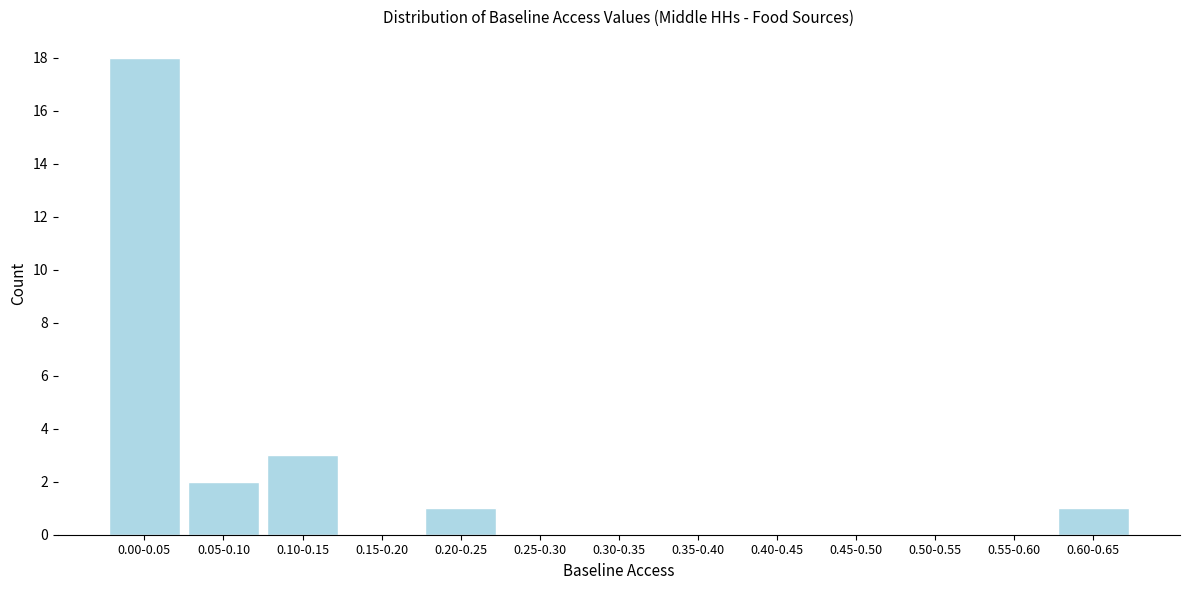

Reading left to right, list all the values displayed in this chart.

0.00-0.05=18	0.05-0.10=2	0.10-0.15=3	0.15-0.20=0	0.20-0.25=1	0.25-0.30=0	0.30-0.35=0	0.35-0.40=0	0.40-0.45=0	0.45-0.50=0	0.50-0.55=0	0.55-0.60=0	0.60-0.65=1